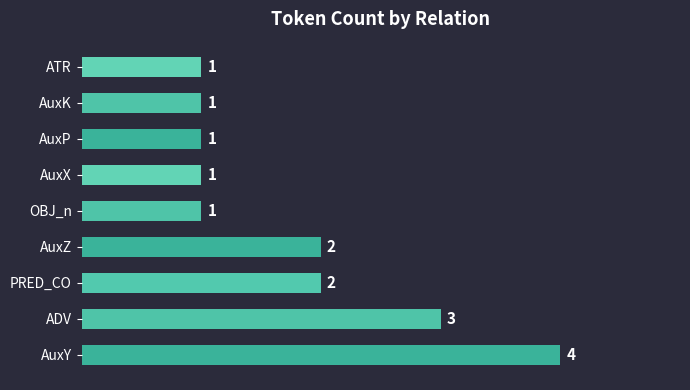

True or false: the data shows 2 at OBJ_n.

False